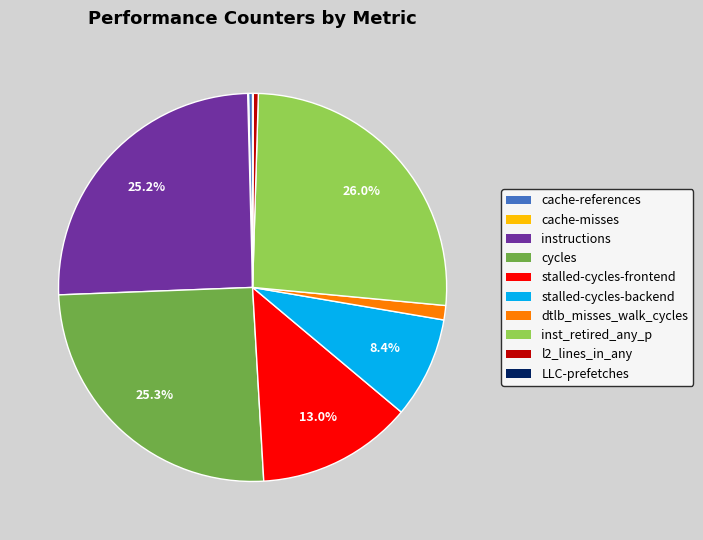

Is there a majority slice in this chart?

No